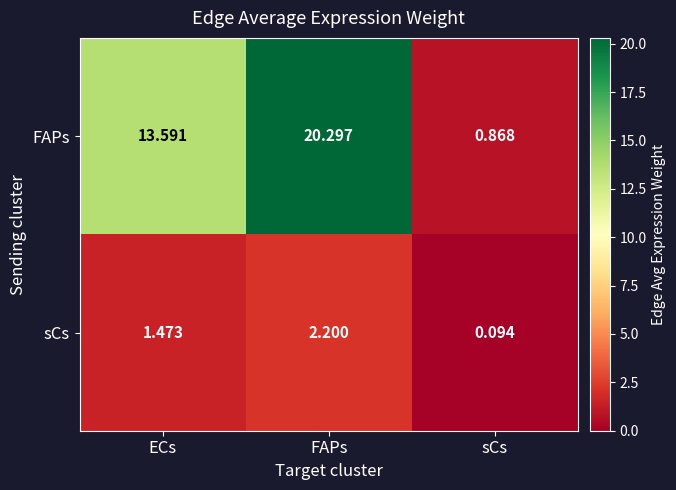

List the series in order of their overall mean, lowest first.

sCs, FAPs